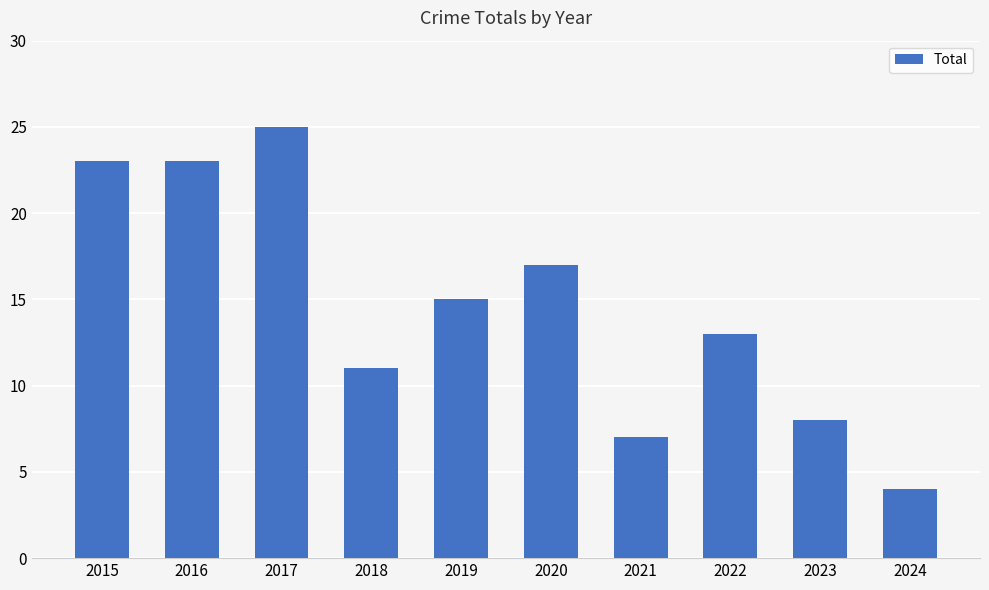

What value does the data have at 2022, to the nearest 10?

10